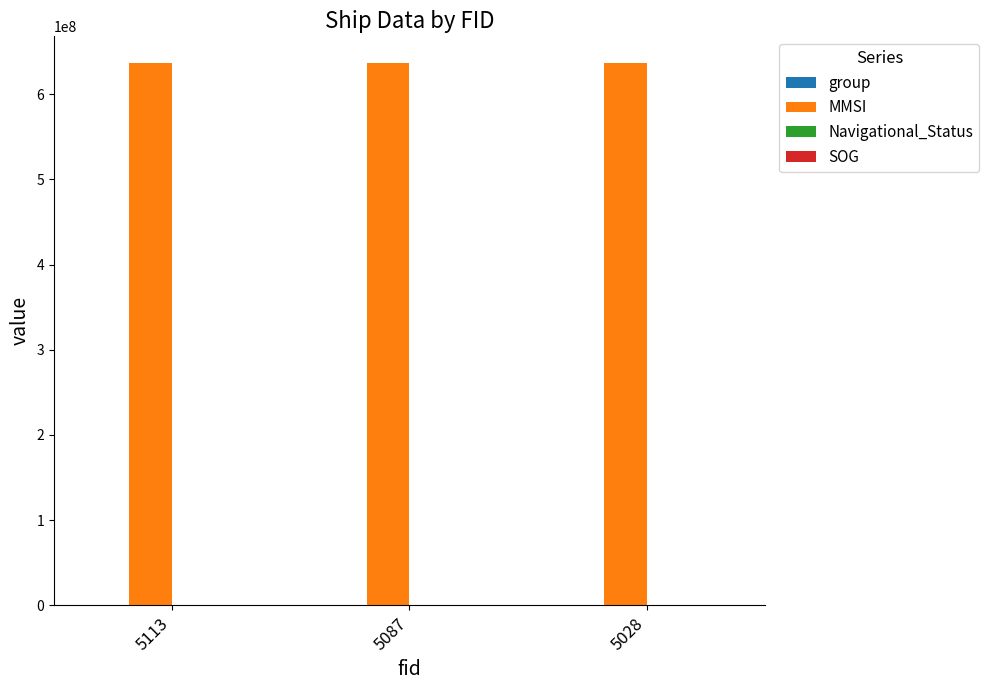

What is the greatest value displayed?

636010872.0